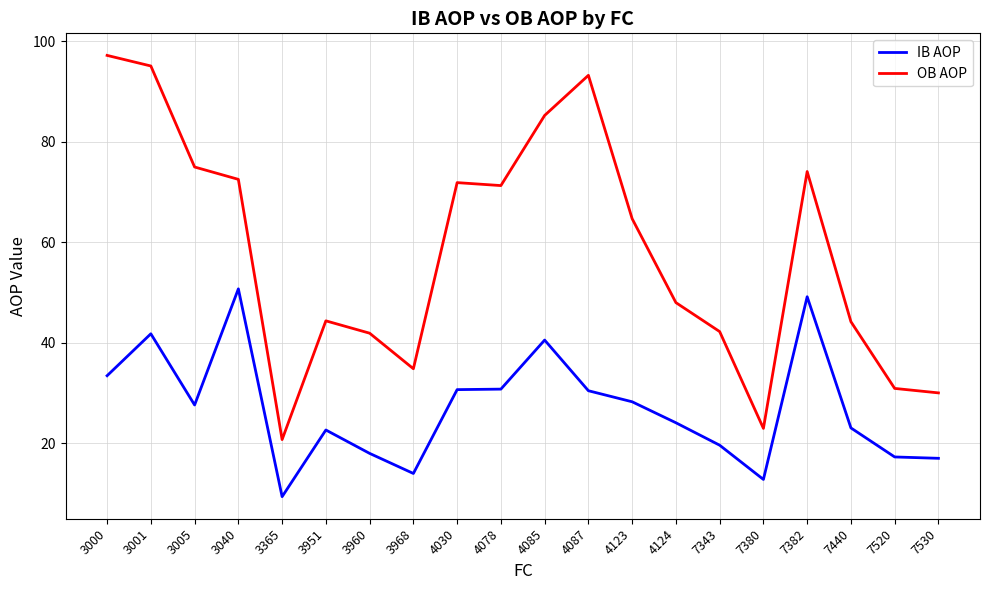

True or false: OB AOP and IB AOP cross at least once.

False